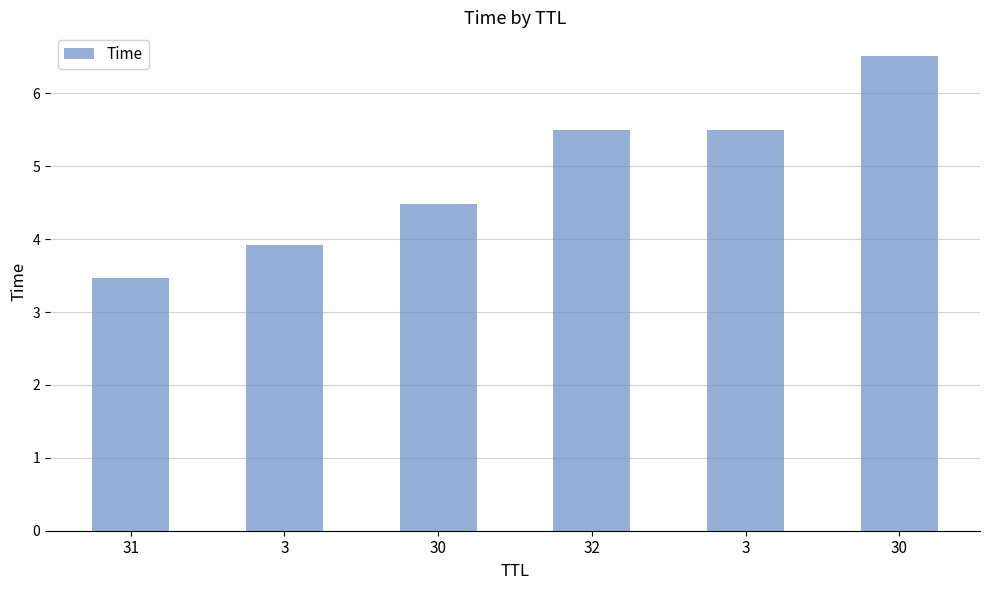

How many bars are there in total?

6